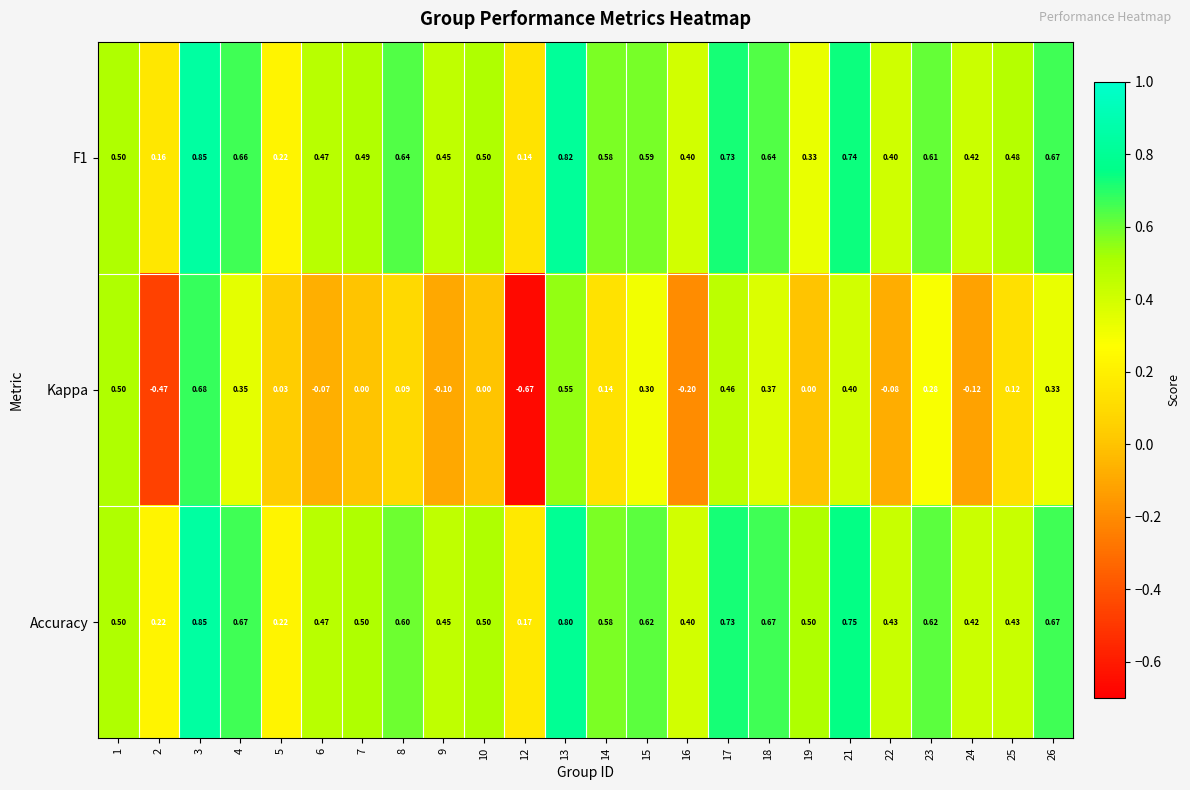

Is the value of F1 at 1 greater than the value of Accuracy at 4?

No